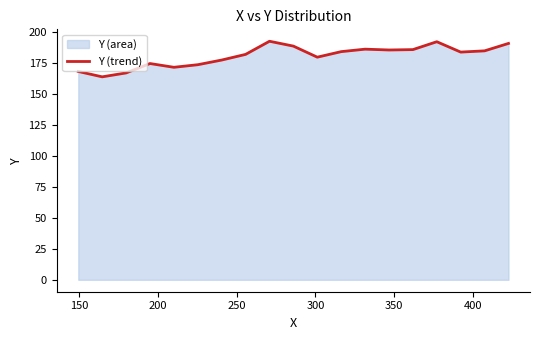

How many distinct data groups are displayed?

1